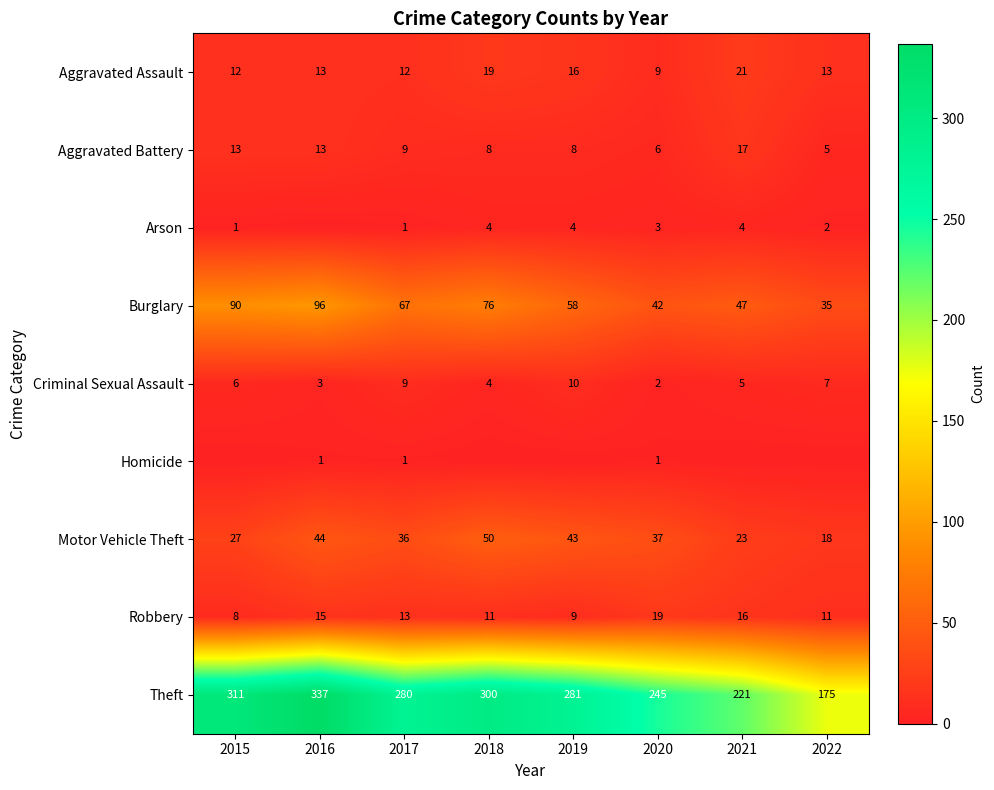

What is the lowest value of the Burglary series?

35